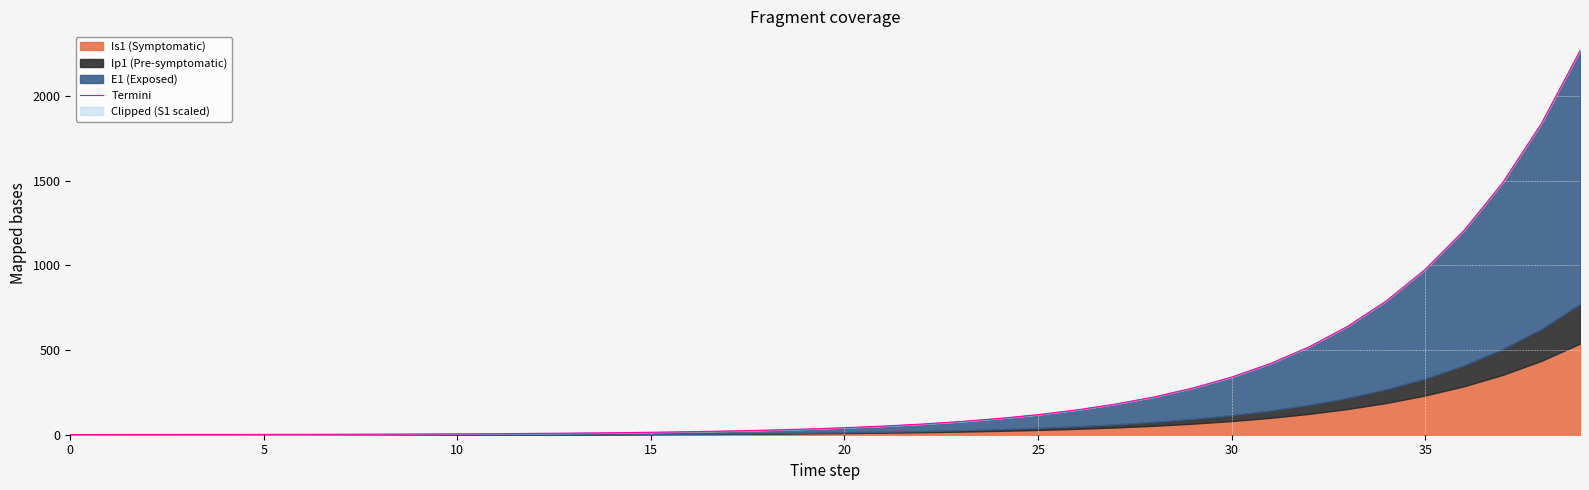

True or false: the data has more than 0 interior local peaks.

False